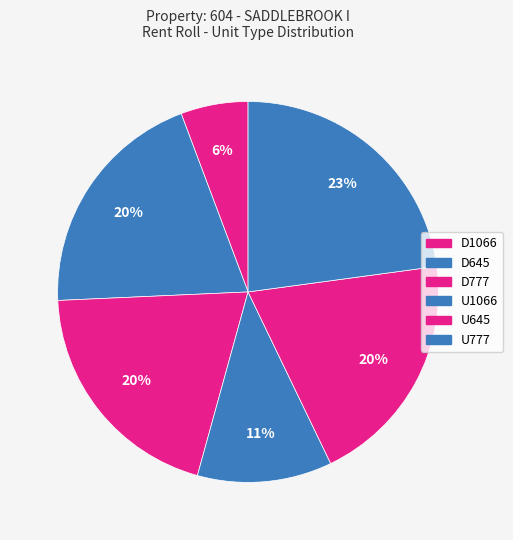

Is it true that U777 is 23% of the pie?

True